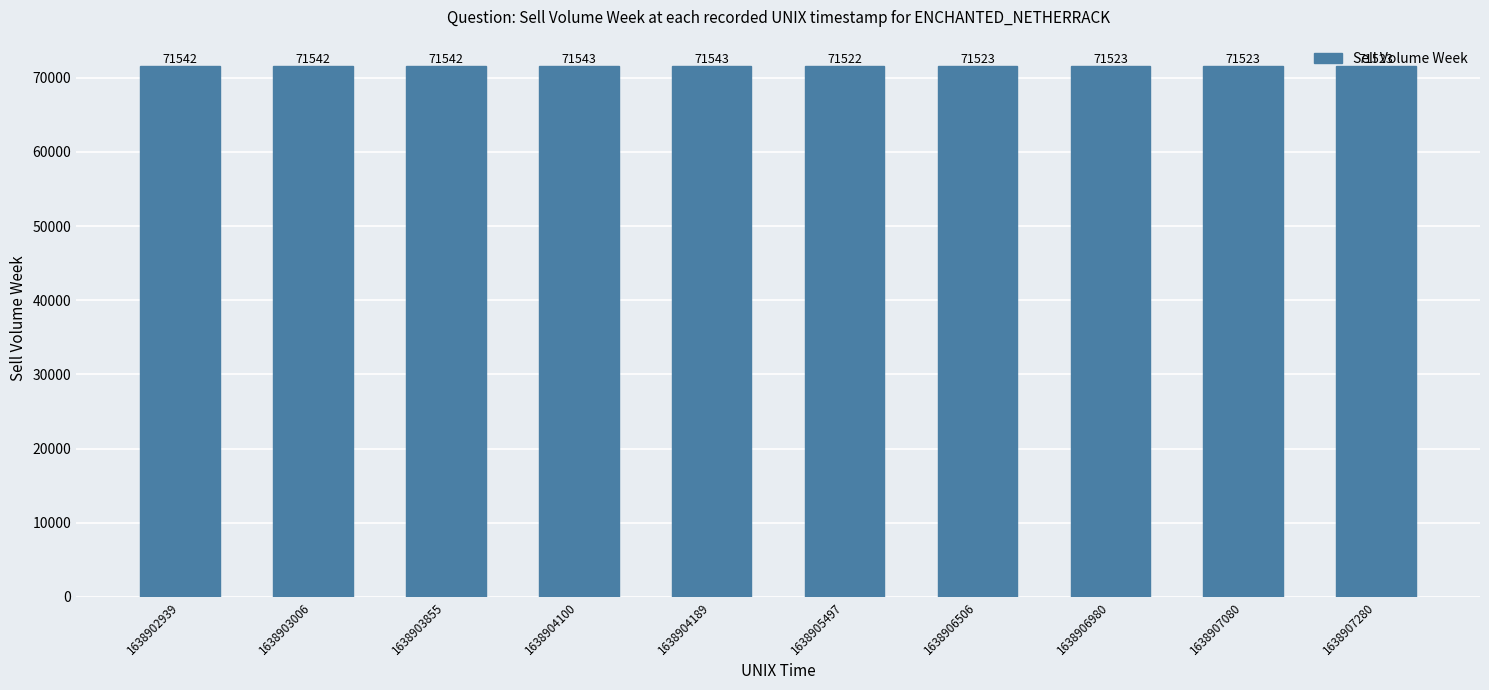

Reading left to right, transcribe all the data shown in this chart.

1638902939=71542	1638903006=71542	1638903855=71542	1638904100=71543	1638904189=71543	1638905497=71522	1638906506=71523	1638906980=71523	1638907080=71523	1638907280=71523